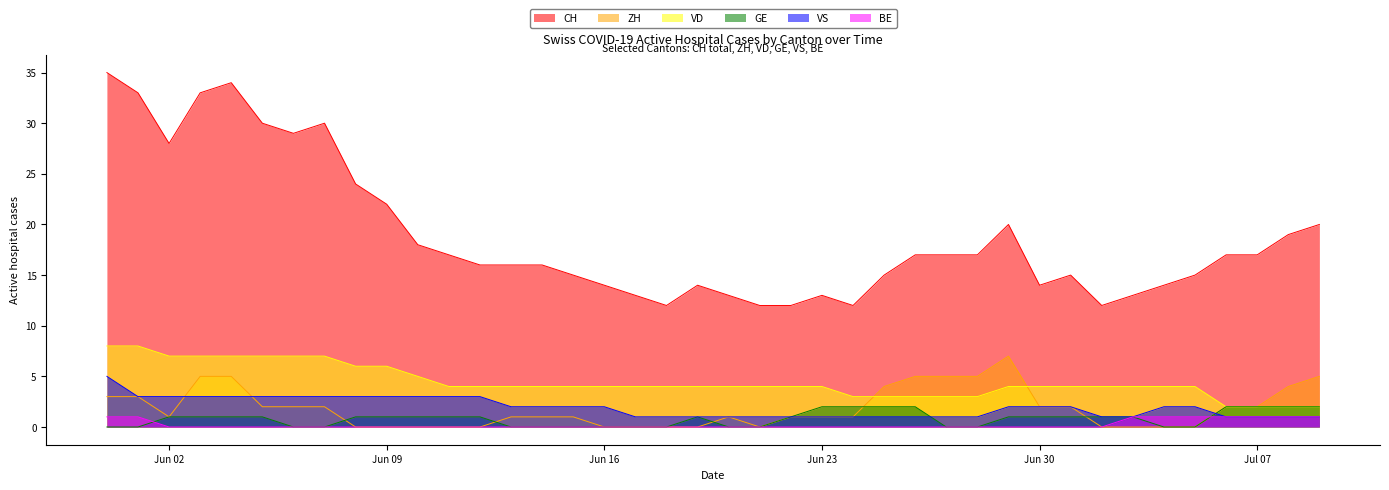

What value does the VD series have at 2020-06-20?

4